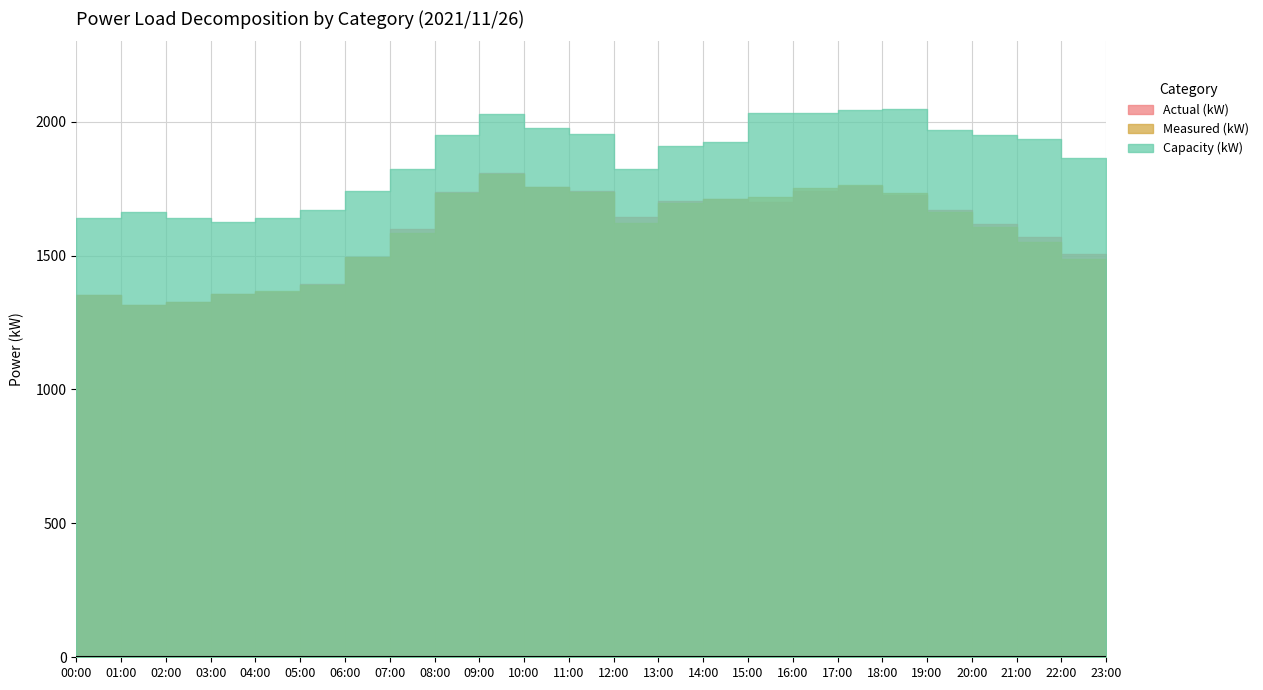

At how many categories does at least one series exceed 1945?

10